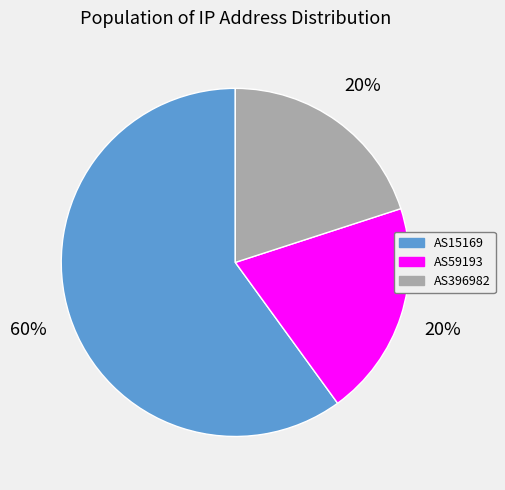

Which slice represents more than half of the pie?

AS15169